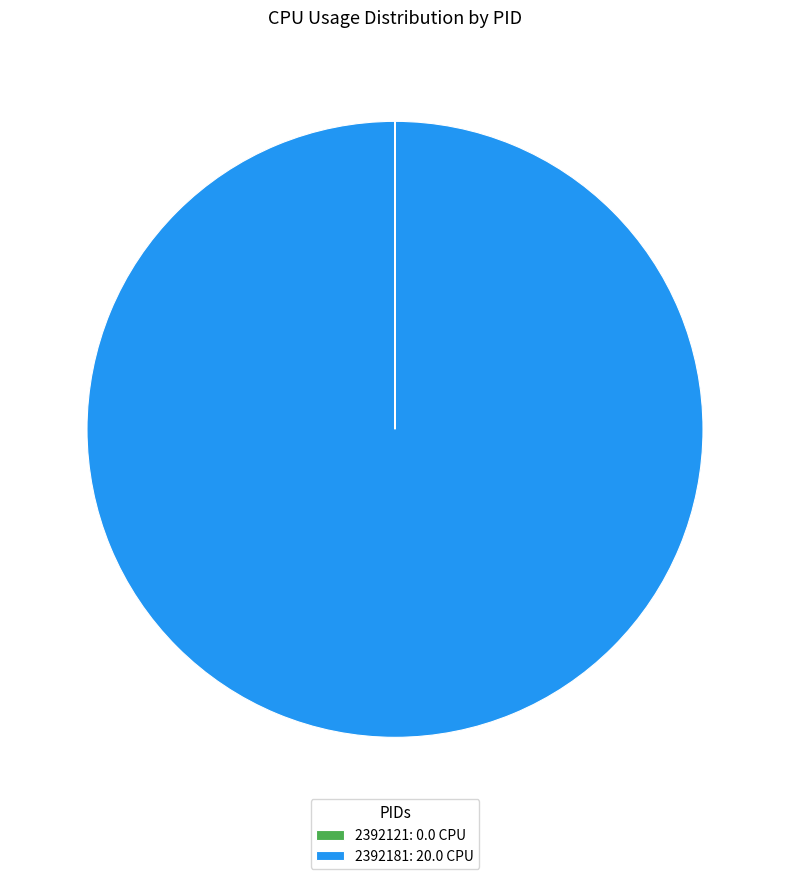

Does any single category account for the majority?

Yes